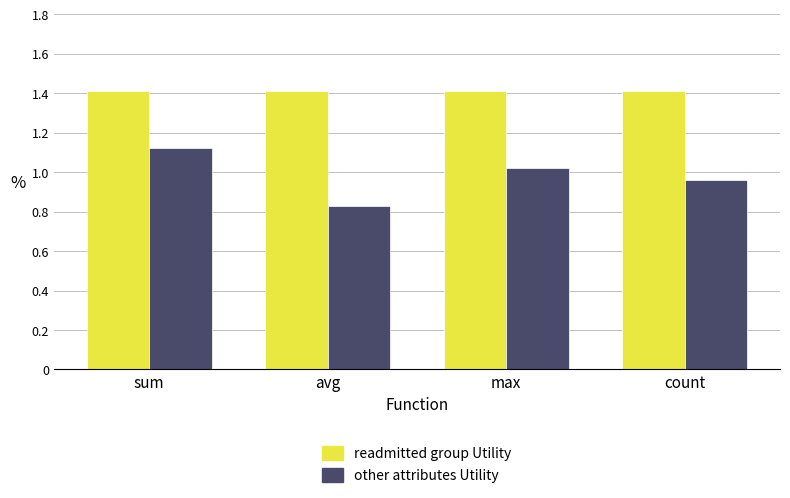

What is the spread (max minus min) of values at count?

0.5